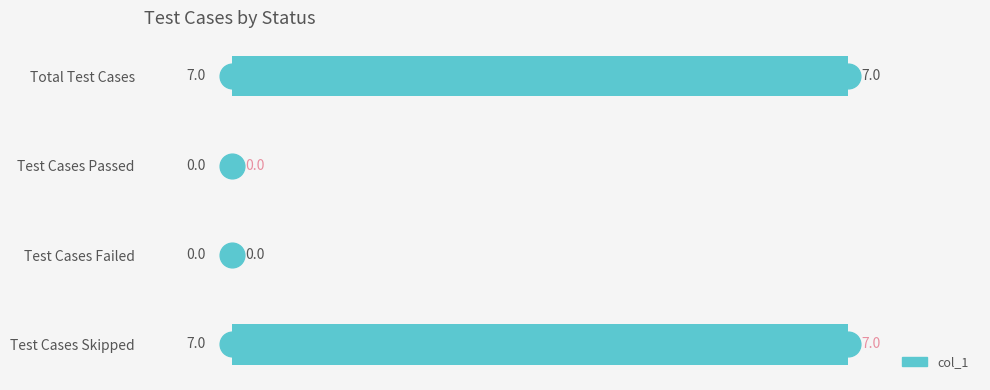

How many data points does each series have?

4